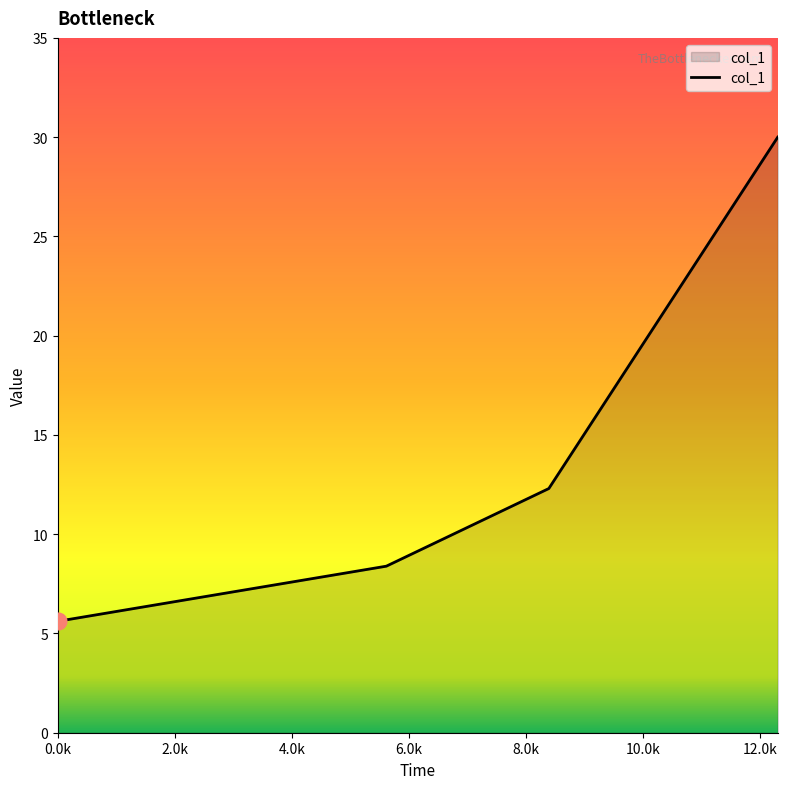

What is the difference between the second highest and second lowest values?

3.9